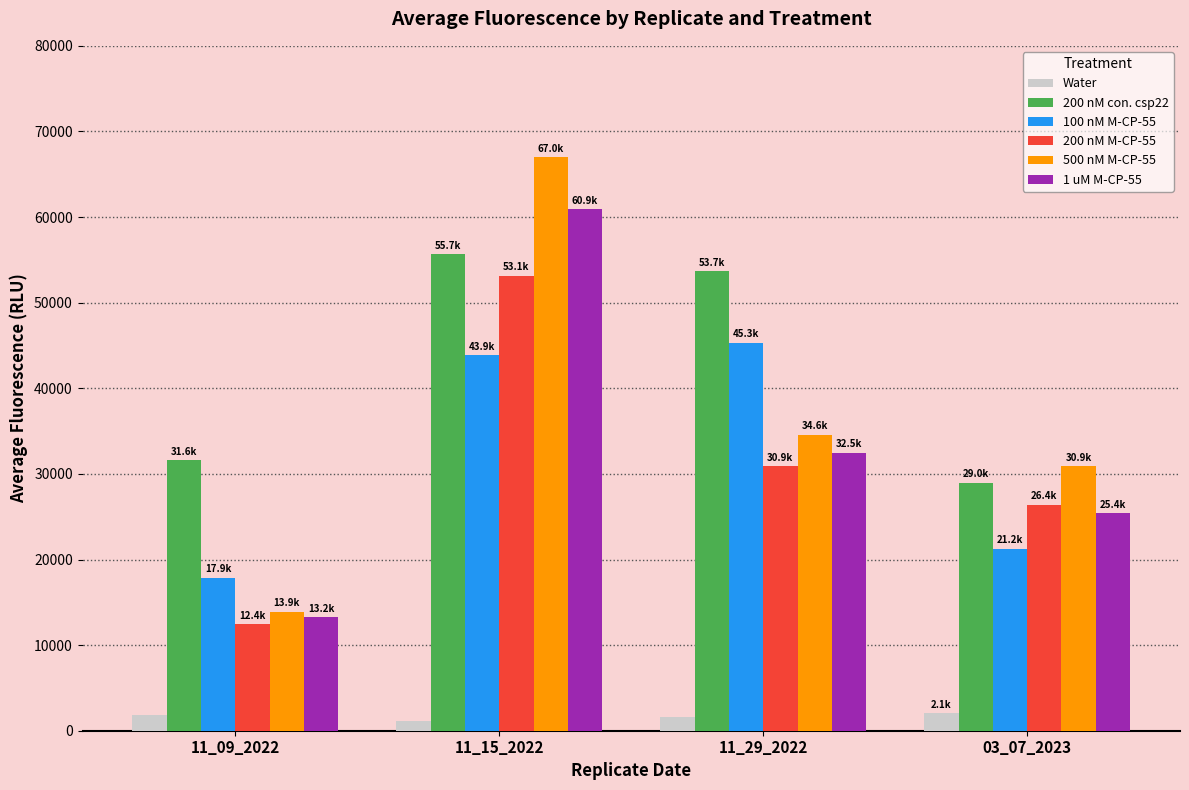

Which series has the widest spread of values?

500 nM M-CP-55